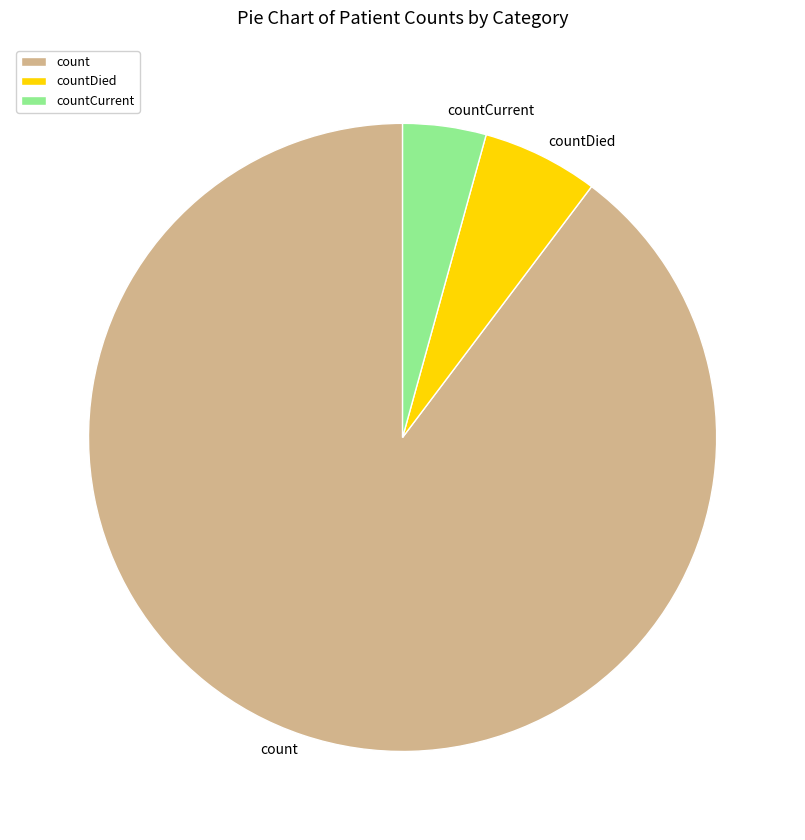

True or false: countCurrent accounts for 4% of the total.

True